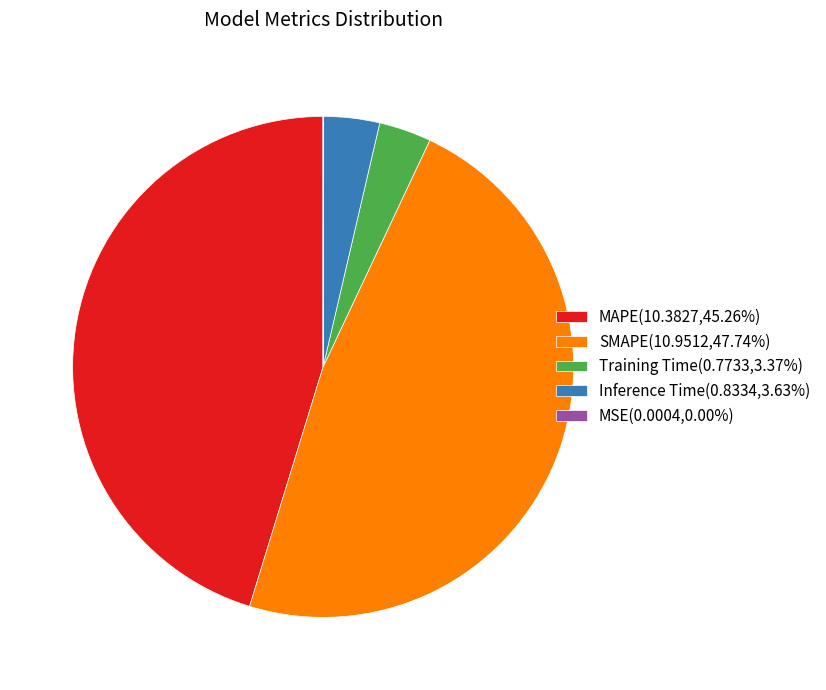

The MAPE slice represents 45% of the pie. True or false?

True